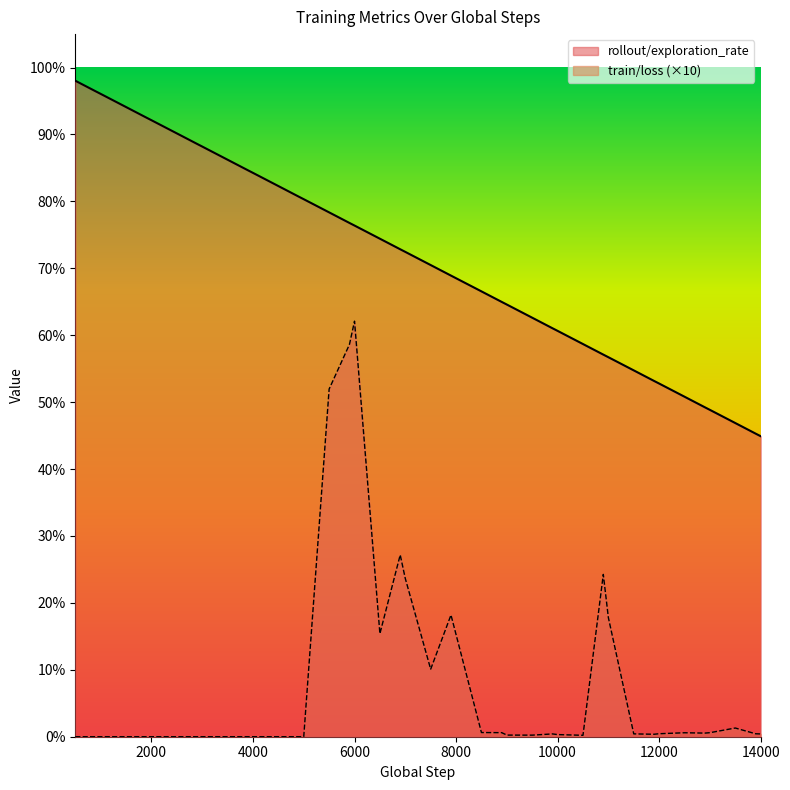

Which series has the widest spread of values?

train/loss (×10)